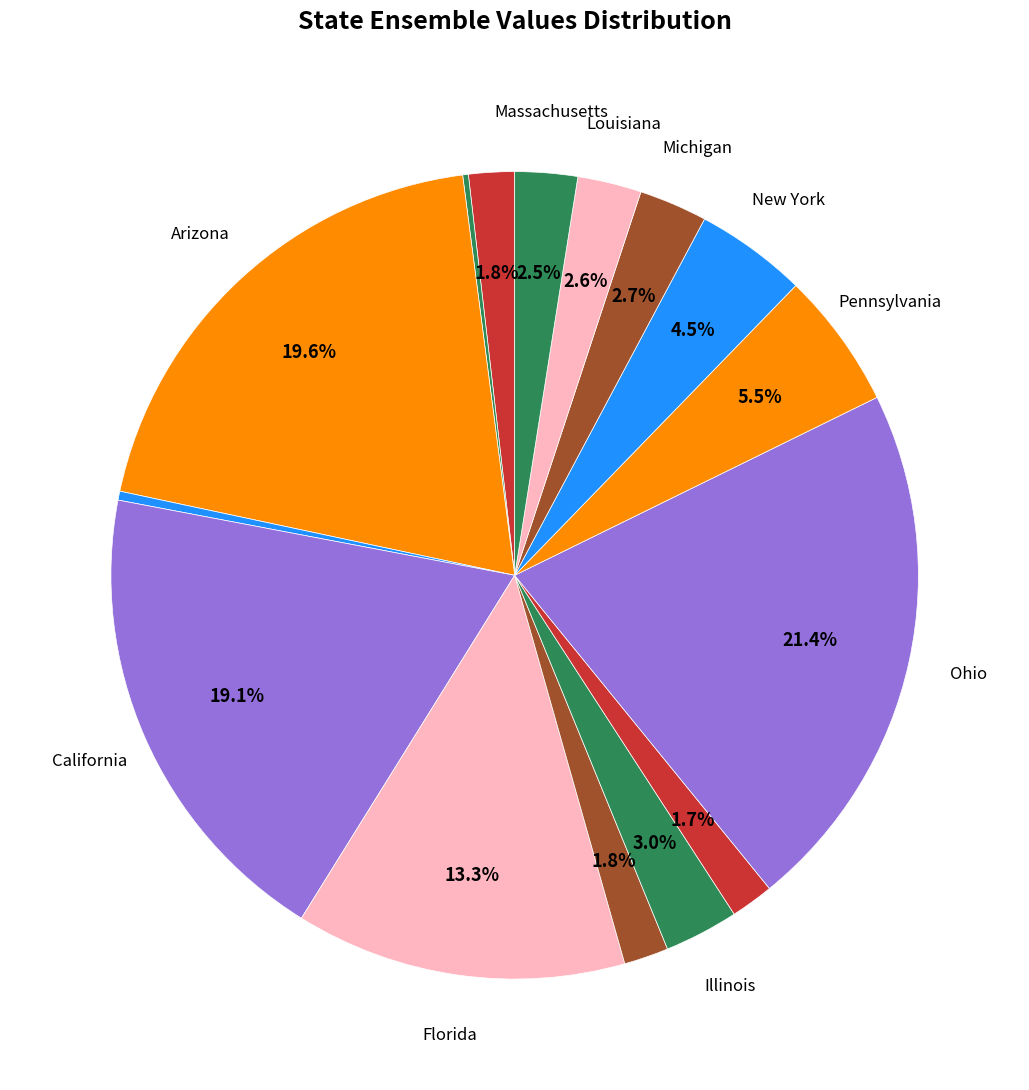

To the nearest percent, what is the difference between the largest and smallest slice percentages?

21%